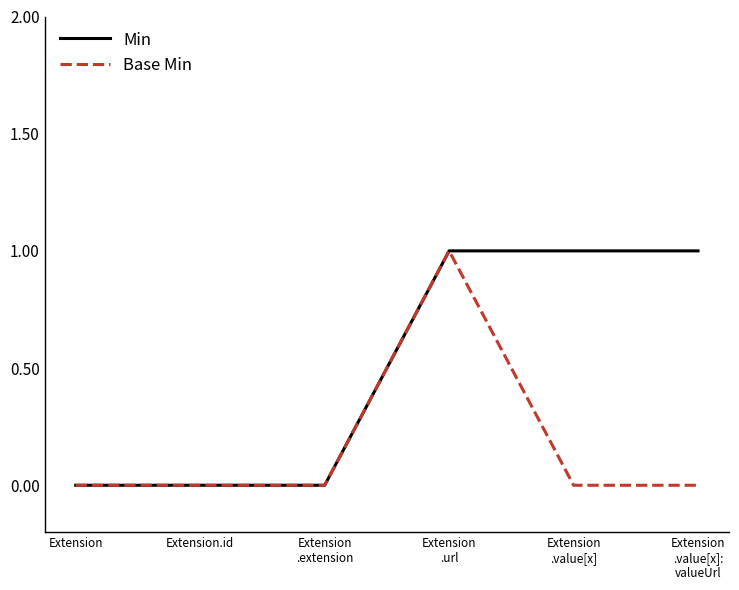

Which series has the largest total across all categories?

Min